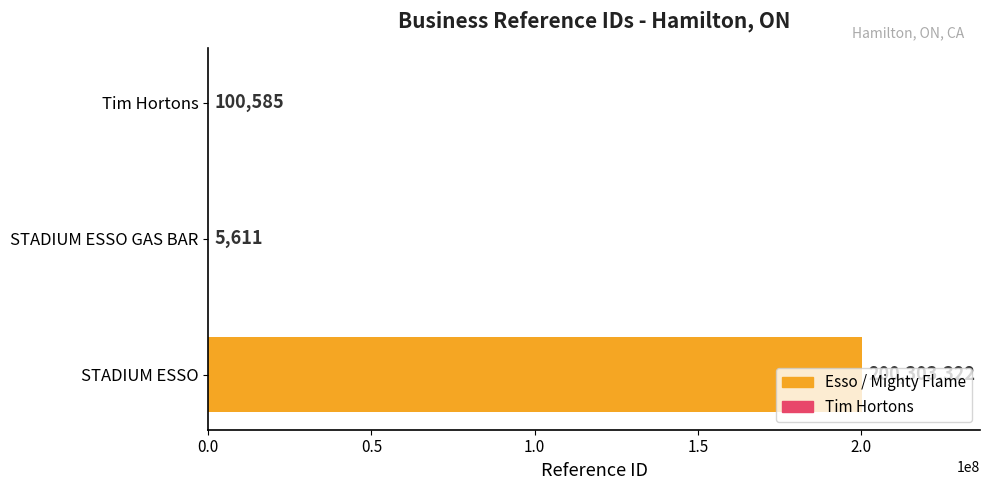

What is the maximum value shown in the chart?

200303322